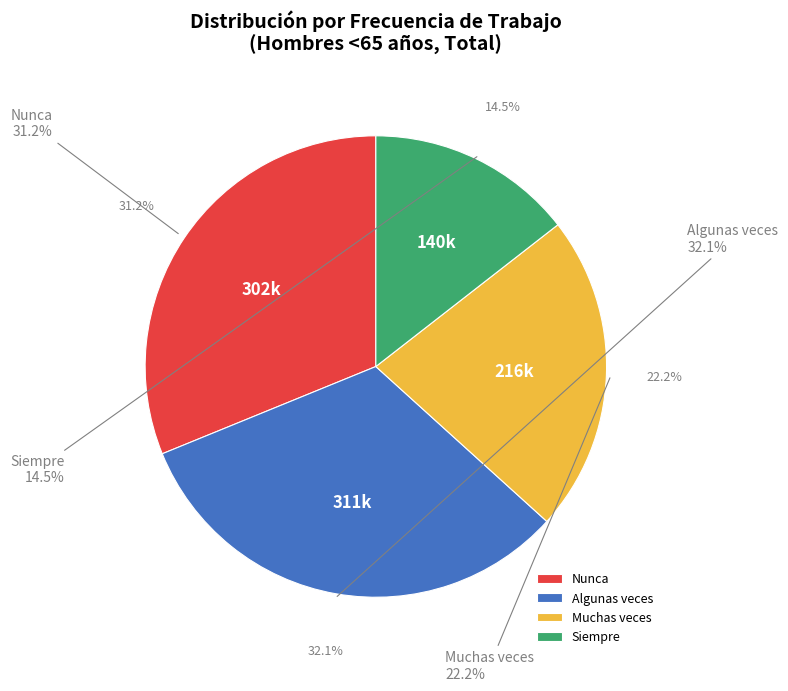

Does Algunas veces account for over 50% of the chart?

No